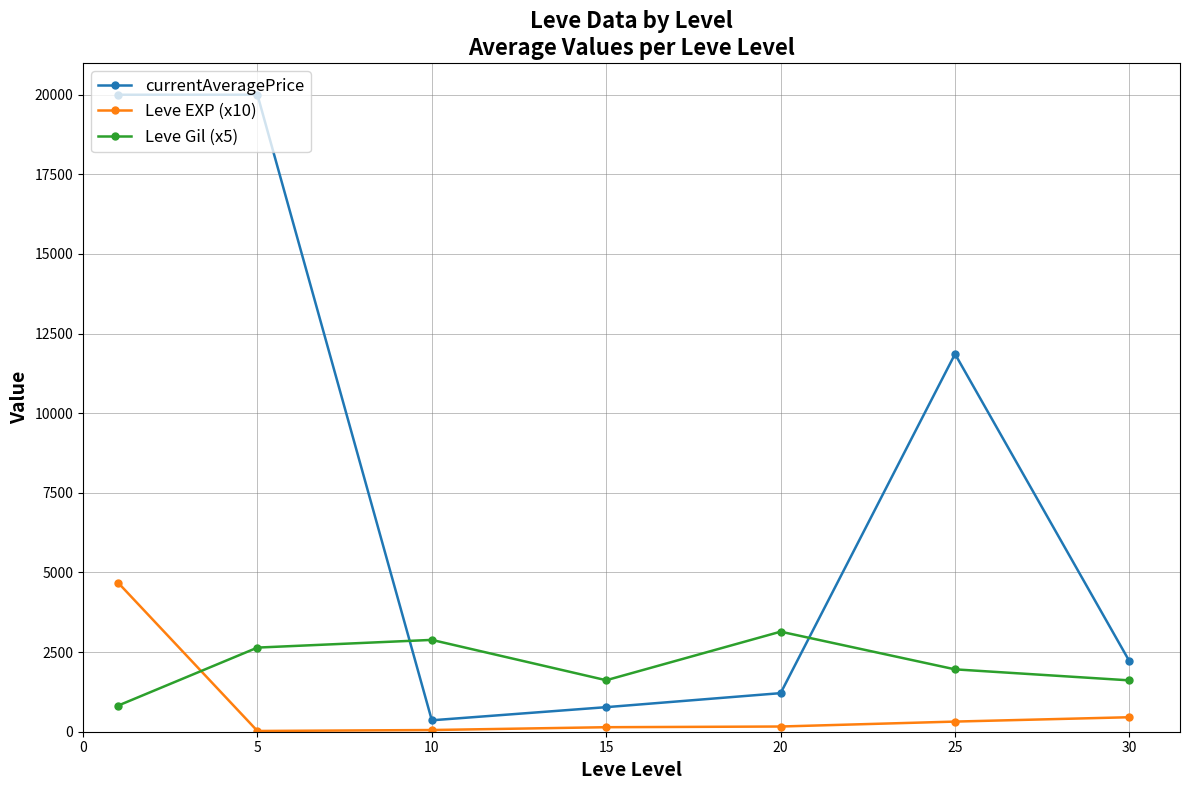

List the series in order of their overall mean, lowest first.

Leve EXP (x10), Leve Gil (x5), currentAveragePrice